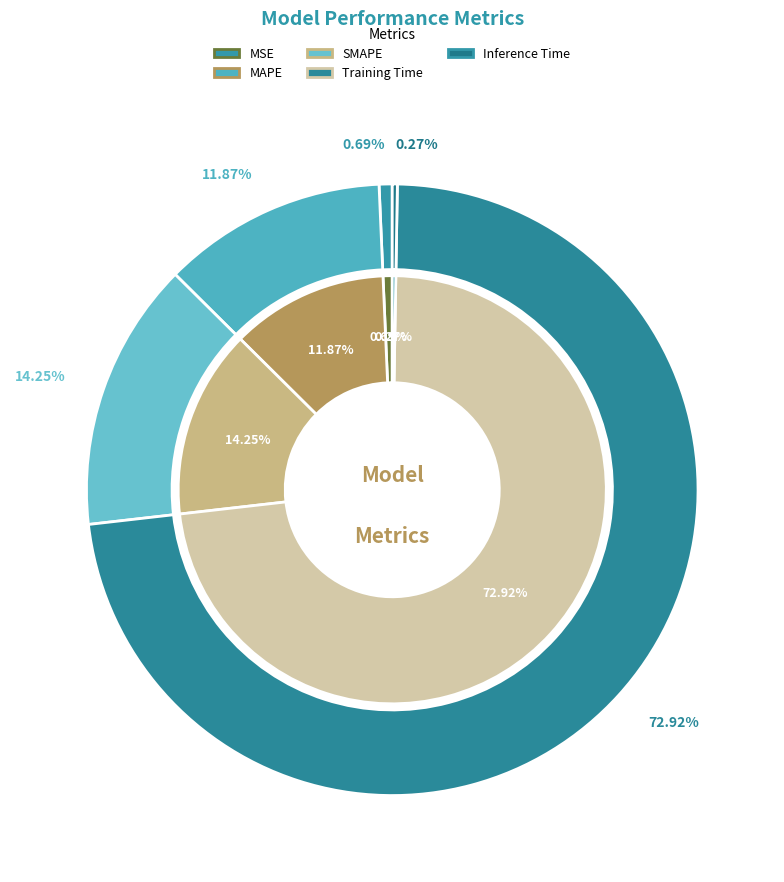

Rank the categories by value from highest to lowest.

Training Time, SMAPE, MAPE, MSE, Inference Time